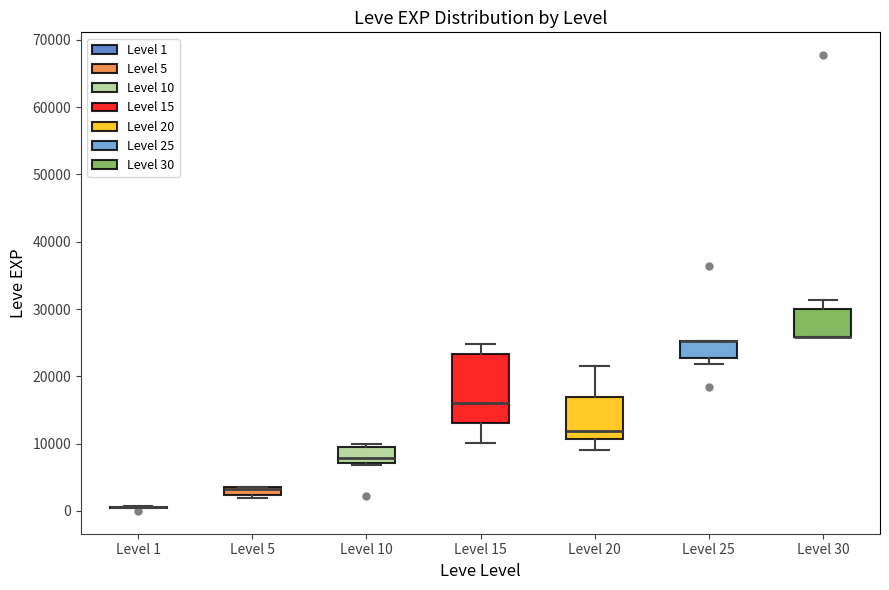

Comparing the boxes themselves (not the whiskers), which one is the tallest?

Level 15